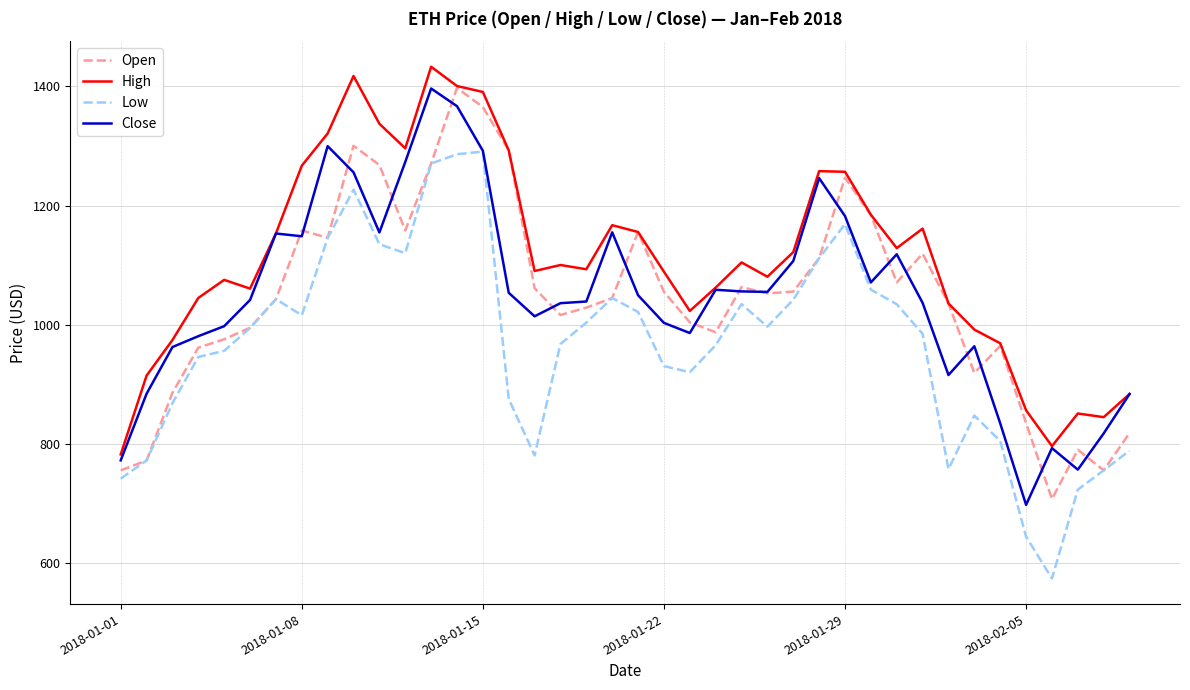

Which series has the largest total across all categories?

High